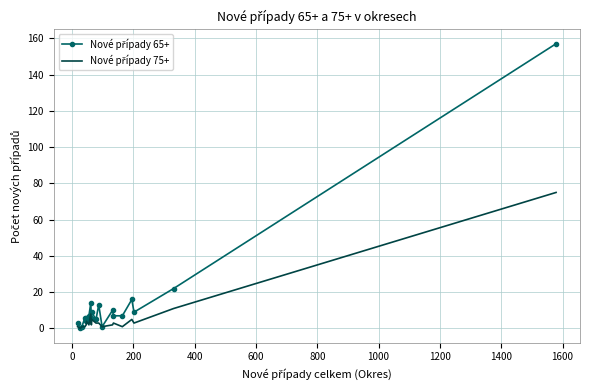

True or false: Nové případy 65+ and Nové případy 75+ intersect in this chart.

False